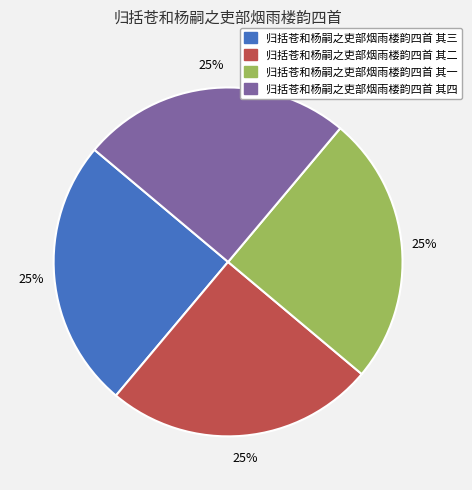

Approximately how many times larger is the value at 归括苍和杨嗣之吏部烟雨楼韵四首 其二 compared to 归括苍和杨嗣之吏部烟雨楼韵四首 其一?

1.0